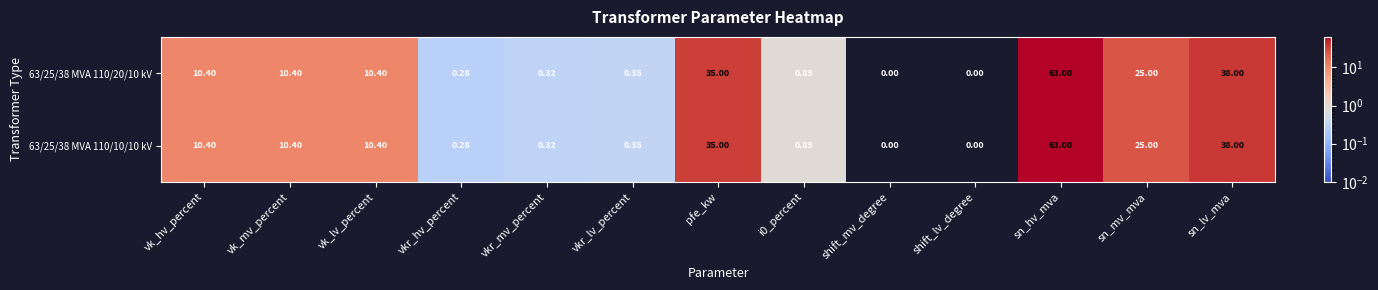

At which label does 63/25/38 MVA 110/20/10 kV first exceed 10?

vk_hv_percent